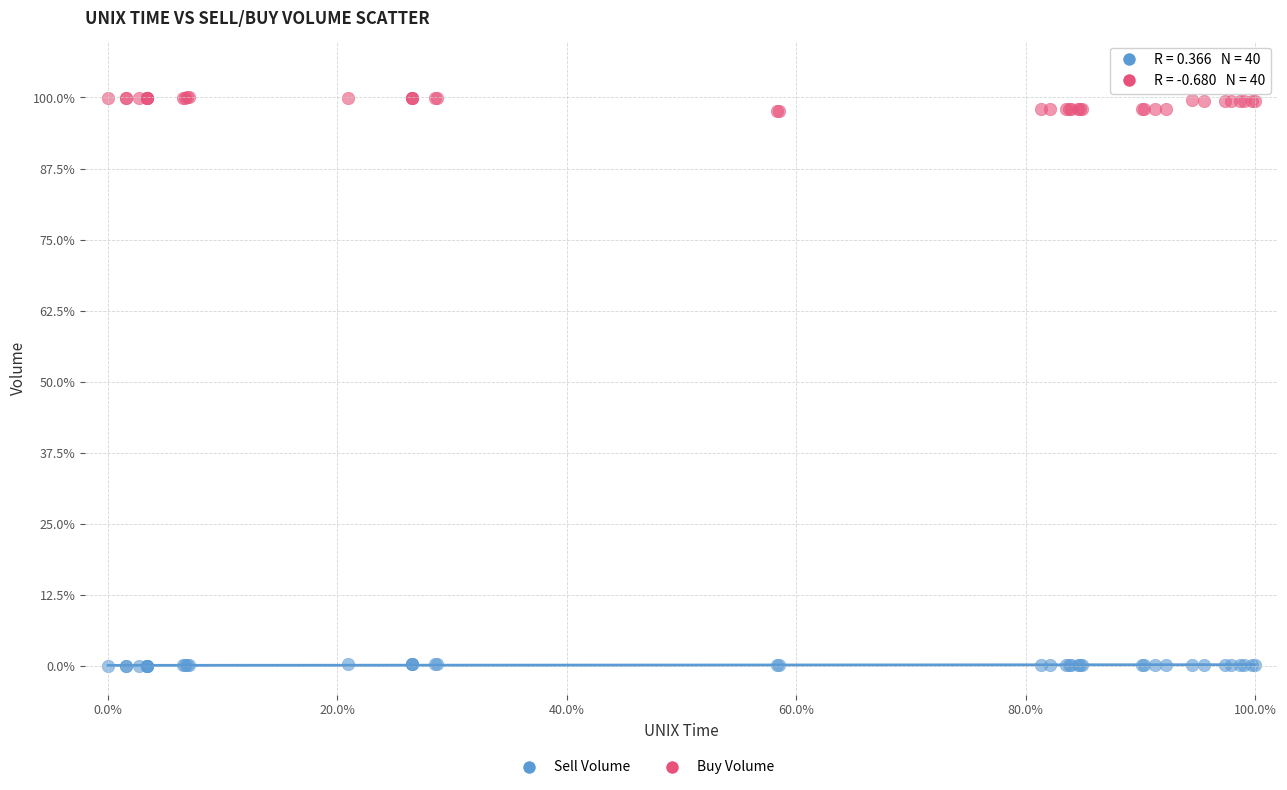

Which series contains the highest Y value?

Buy Volume